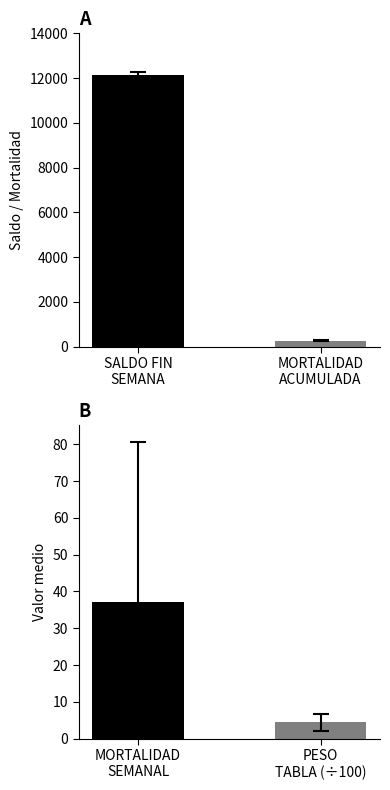

List the labels in order of value, largest first.

SALDO FIN
SEMANA, MORTALIDAD
ACUMULADA